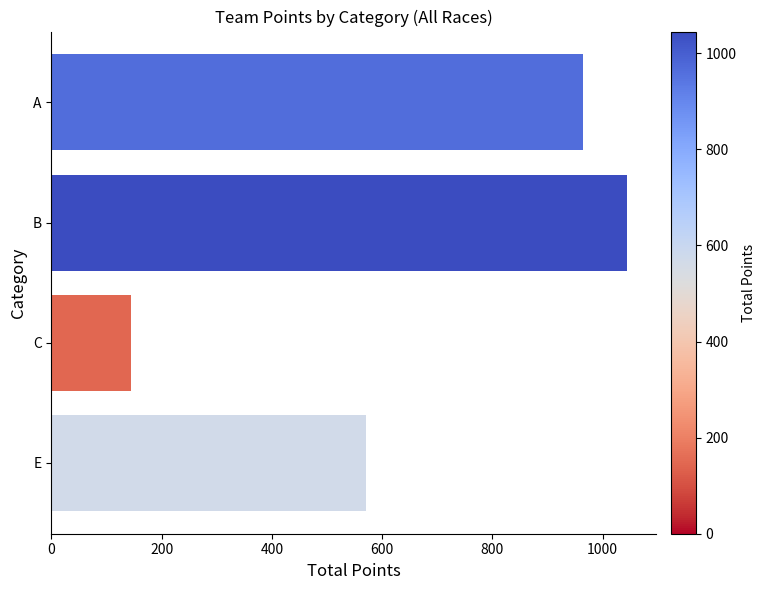

The chart shows a value of 779 at E. True or false?

False